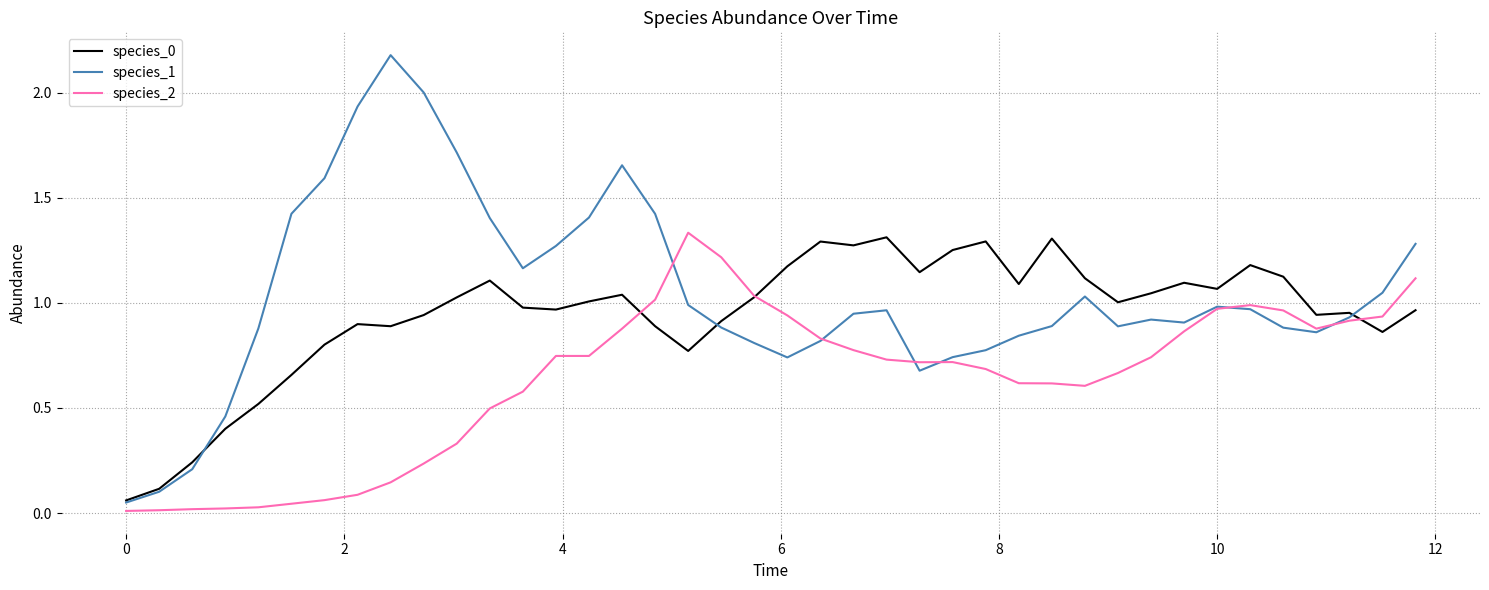

True or false: species_0 has more than 1 points higher than both neighbors.

True